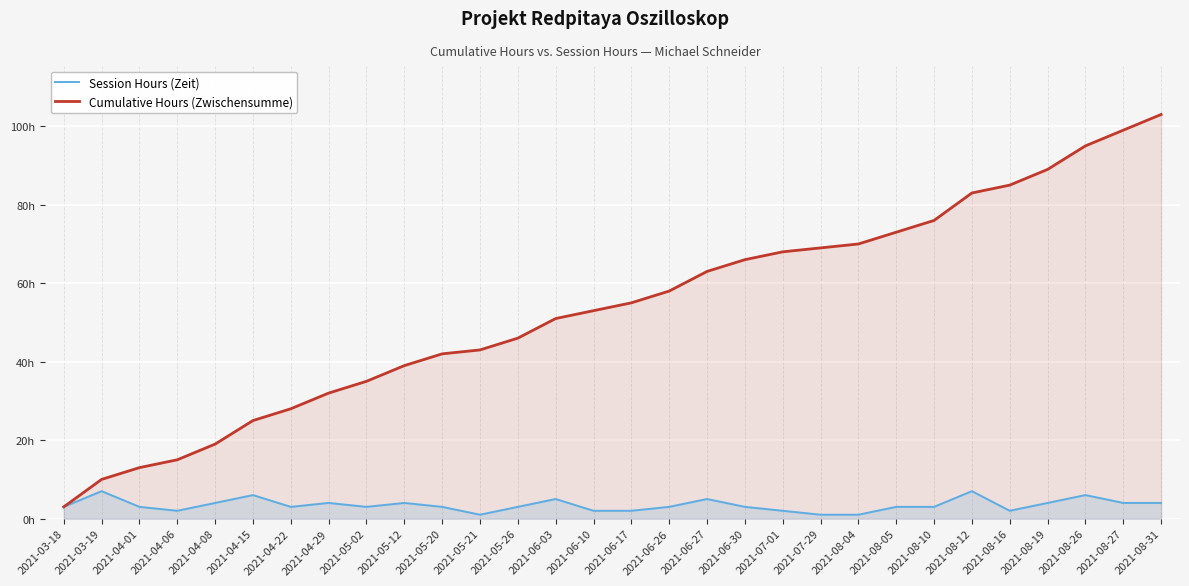

What are all the series names shown in the legend?

Session Hours (Zeit), Cumulative Hours (Zwischensumme)